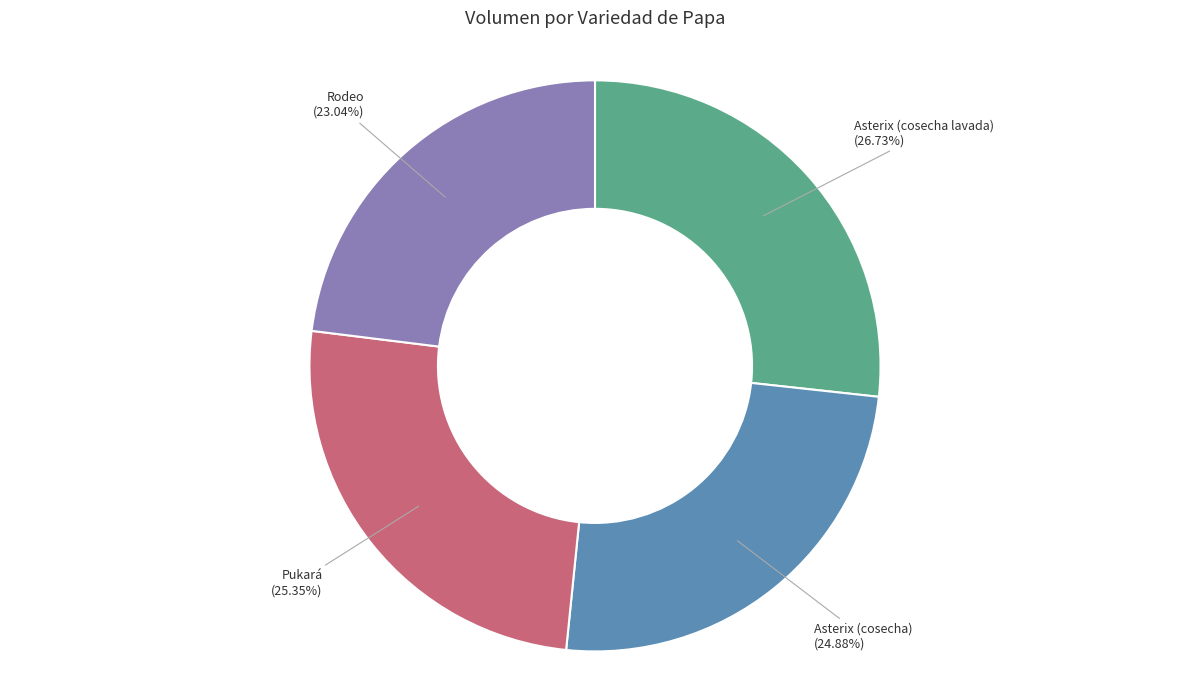

Which slice is the largest?

Asterix (cosecha lavada)